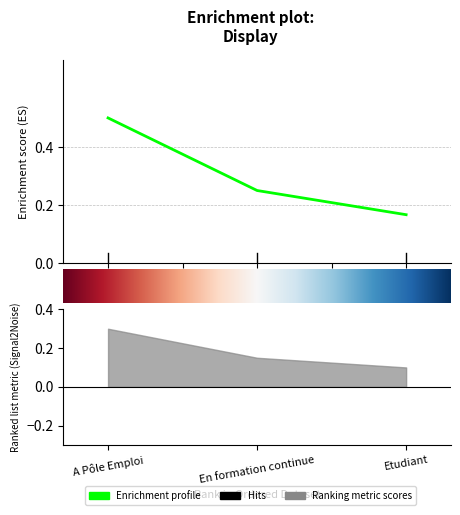

How many lines are shown in the chart?

1